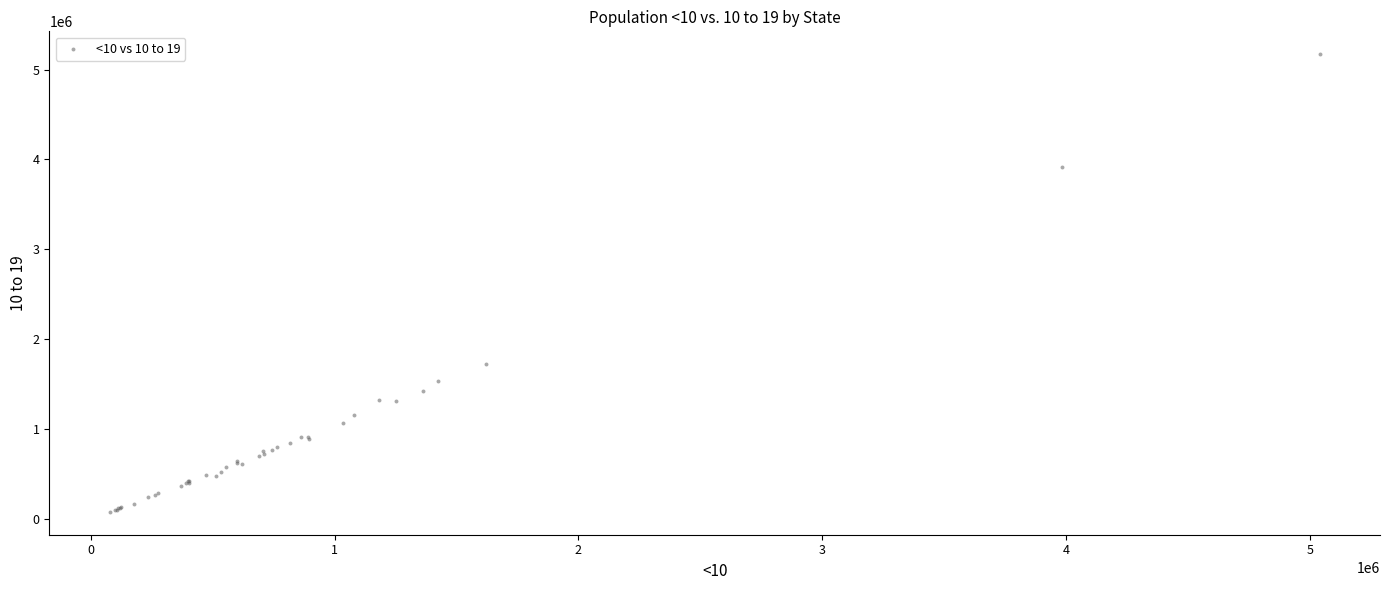

What Y value in the scatter plot is closest to 2622938?

1715984